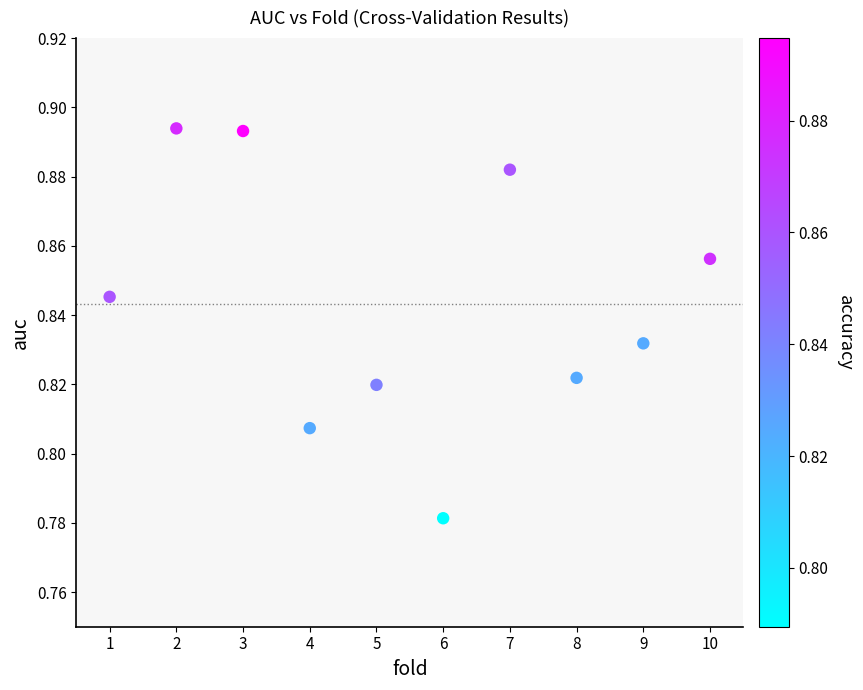

What is the range of X values (max minus min)?

9.0